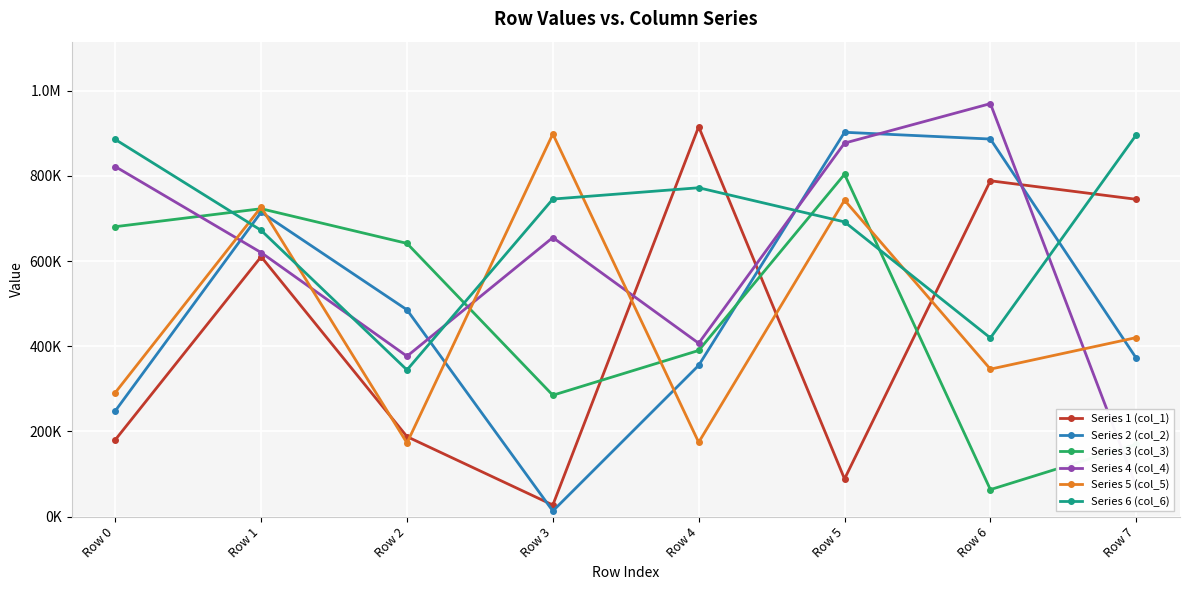

At how many categories does at least one series exceed 727106?

6